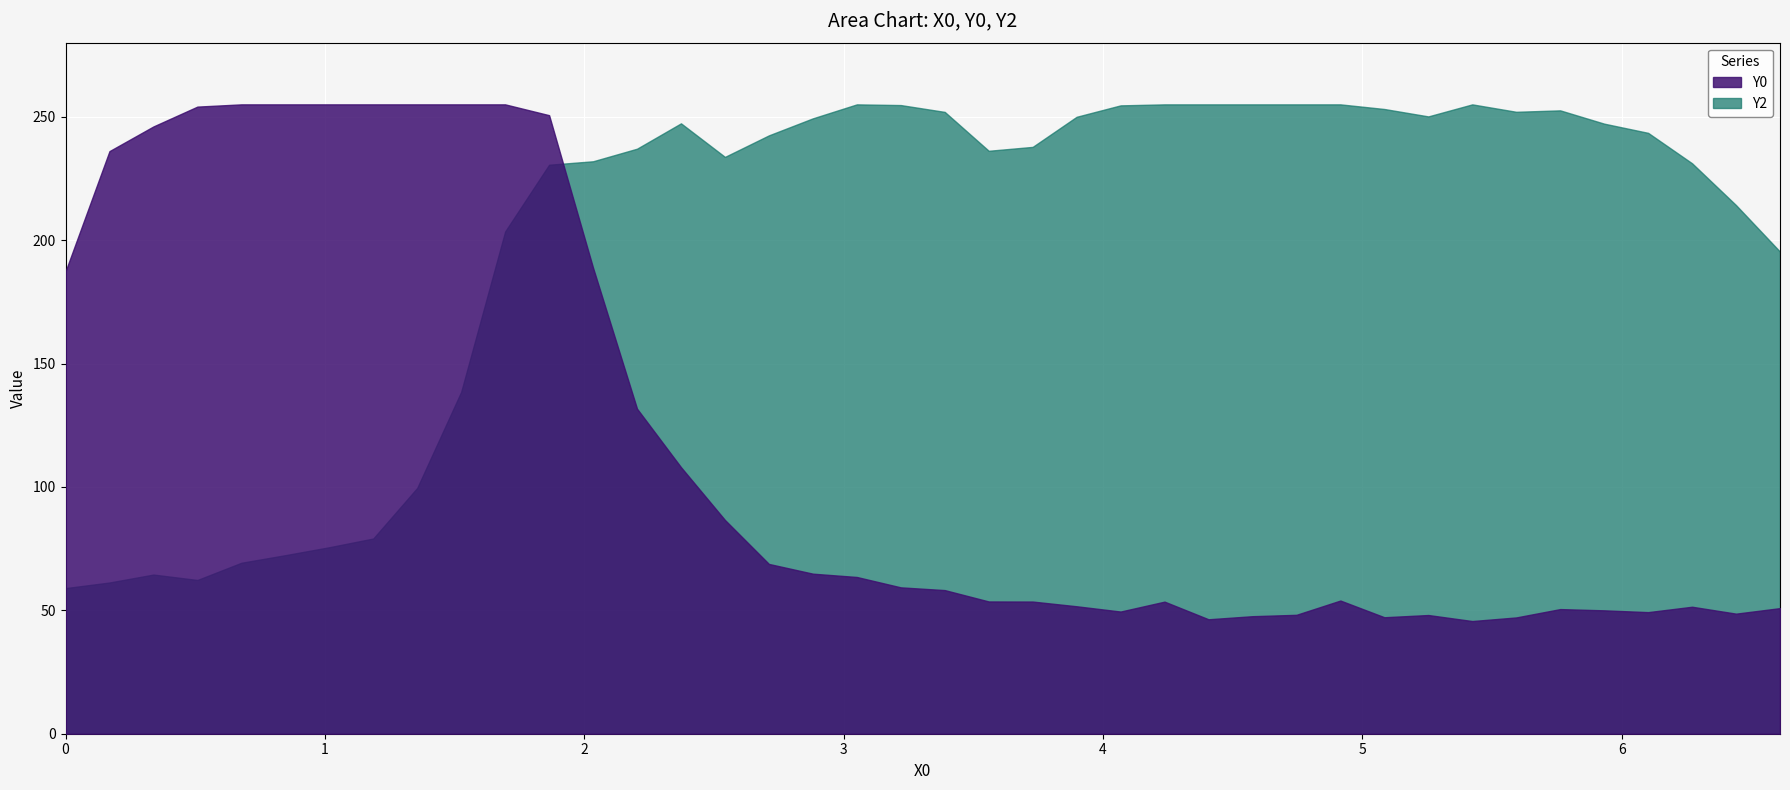

Is it true that Y0 equals 147.5 at 8?

False